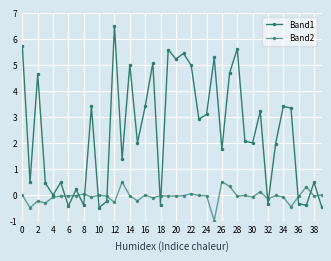

What is the label of the 19th point from the right?

21